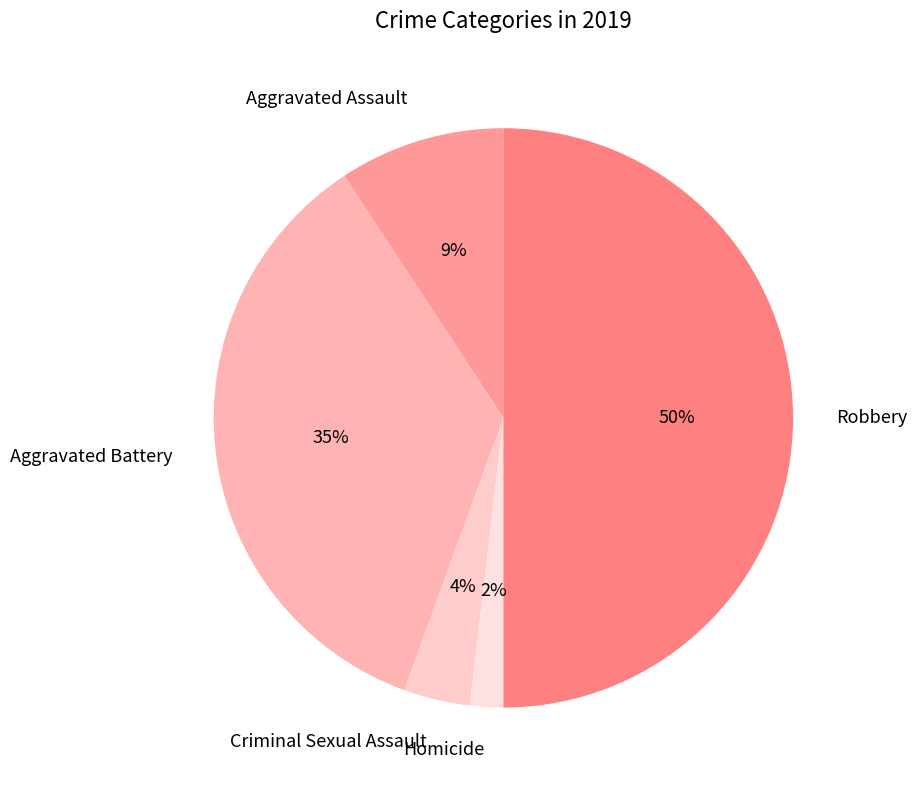

To the nearest percent, what is the difference between the largest and smallest slice percentages?

48%